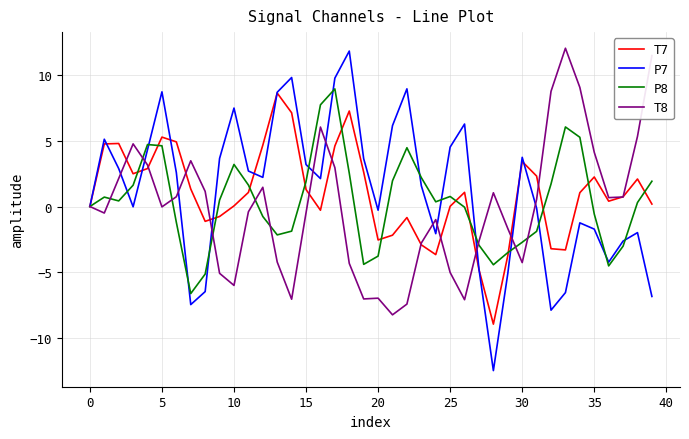

How many interior local peaks does the T7 series have?

9